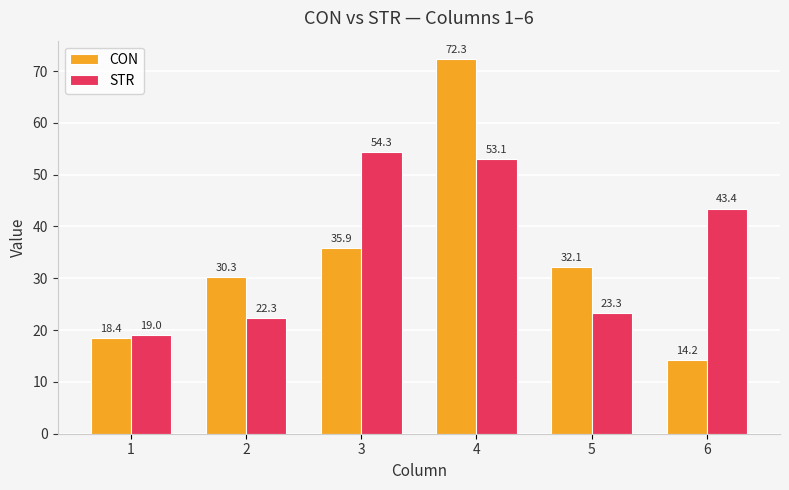

Reading left to right, list all the values displayed in this chart.

CON: 1=18.4	2=30.3	3=35.9	4=72.3	5=32.1	6=14.2
STR: 1=19.0	2=22.3	3=54.3	4=53.1	5=23.3	6=43.4